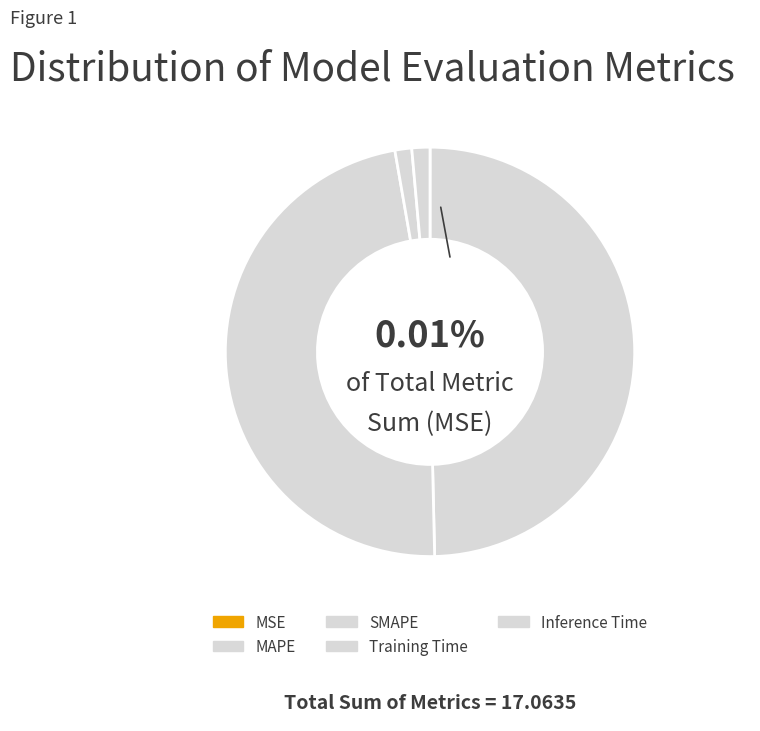

Is it true that Inference Time is 9% of the pie?

False